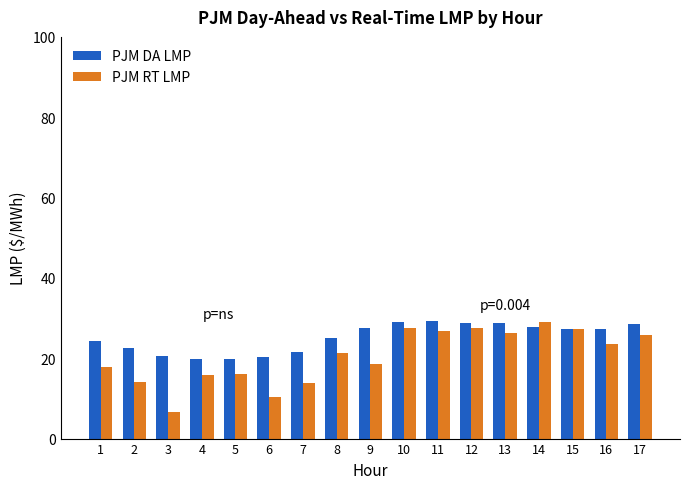

List the series in order of their overall mean, lowest first.

PJM RT LMP, PJM DA LMP